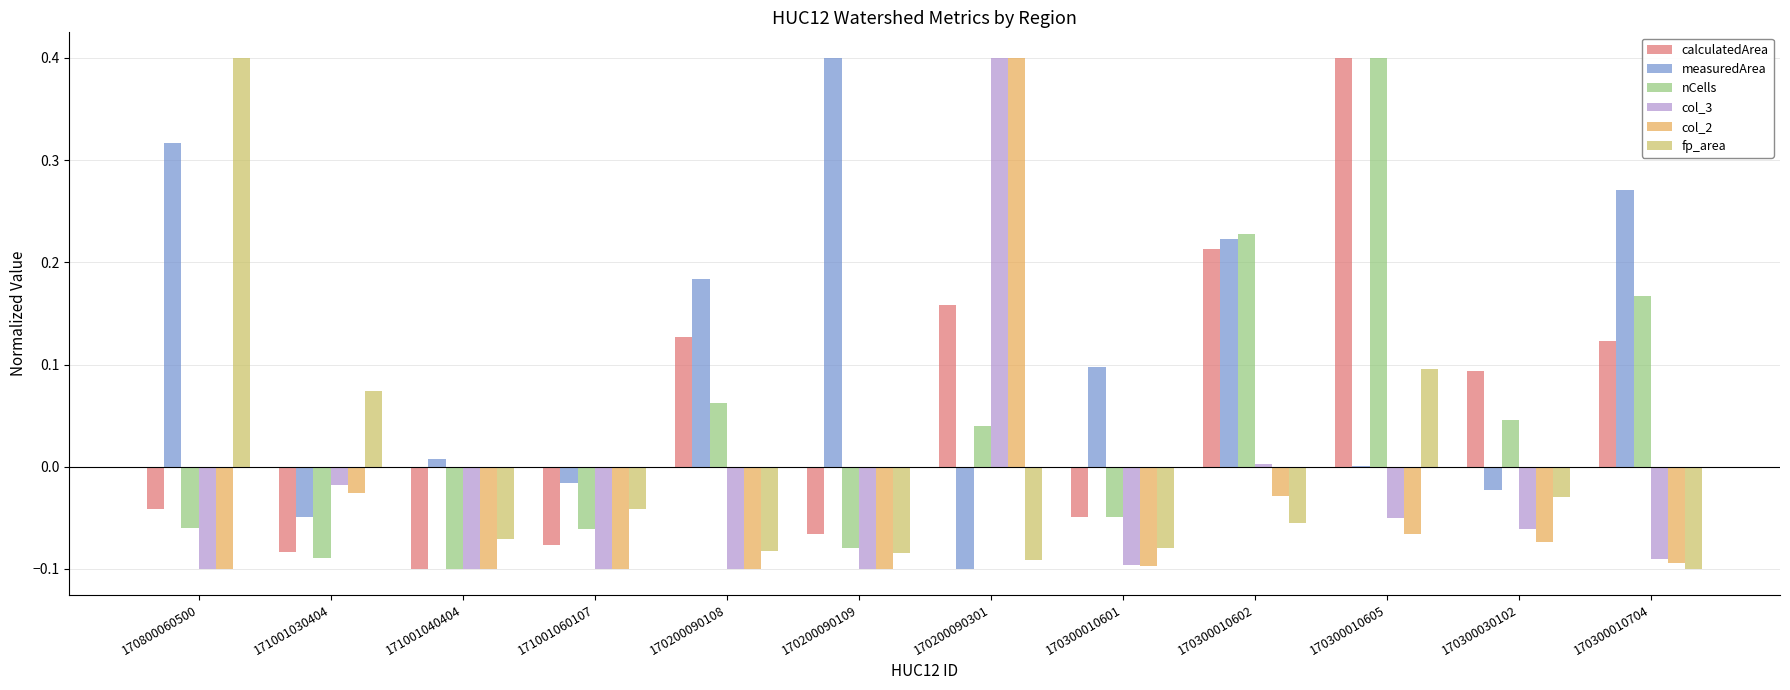

What are all the series names shown in the legend?

calculatedArea, measuredArea, nCells, col_3, col_2, fp_area